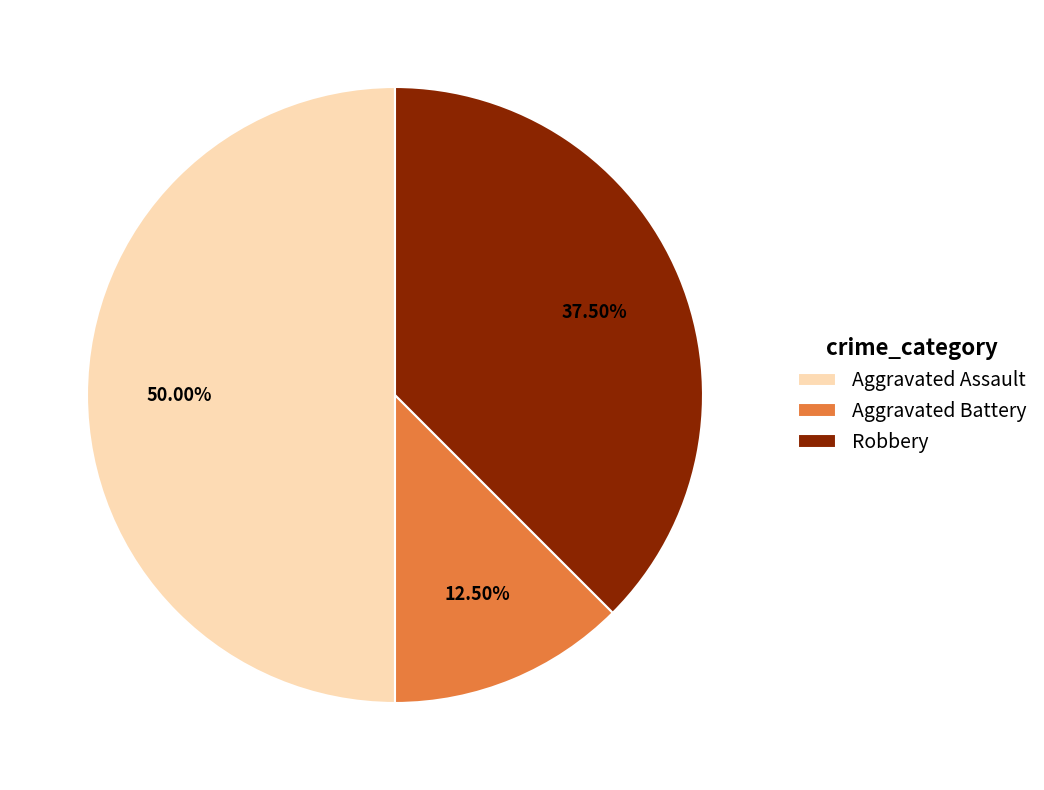

What percentage is the Aggravated Assault slice, to the nearest percent?

50%